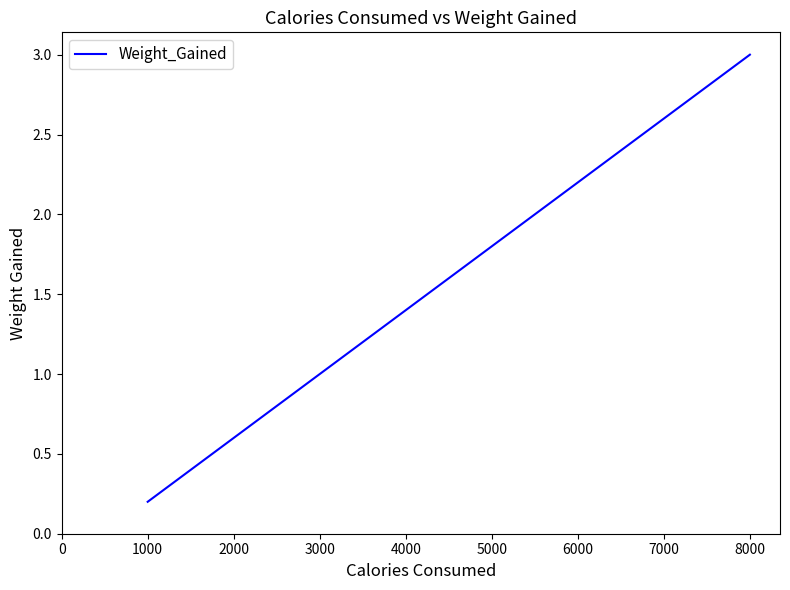

What is the greatest value displayed?

3.0